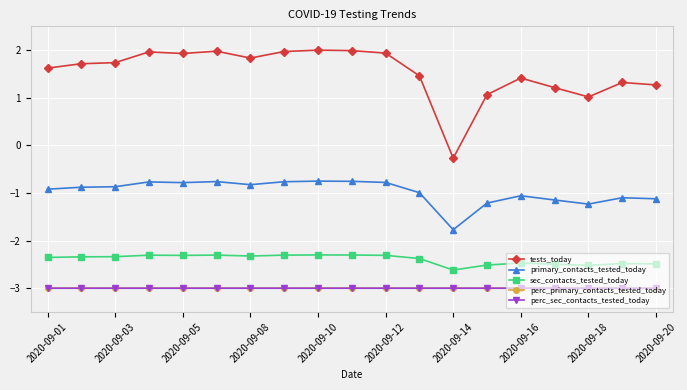

How many series are shown in this chart?

5